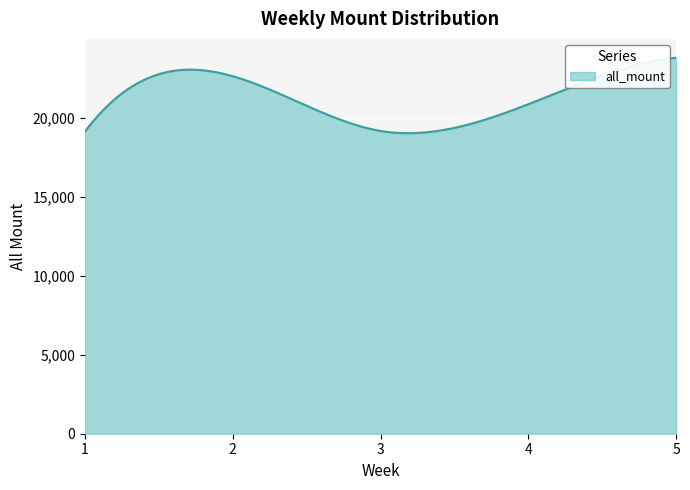

What is the difference between the maximum and minimum values?

4776.3